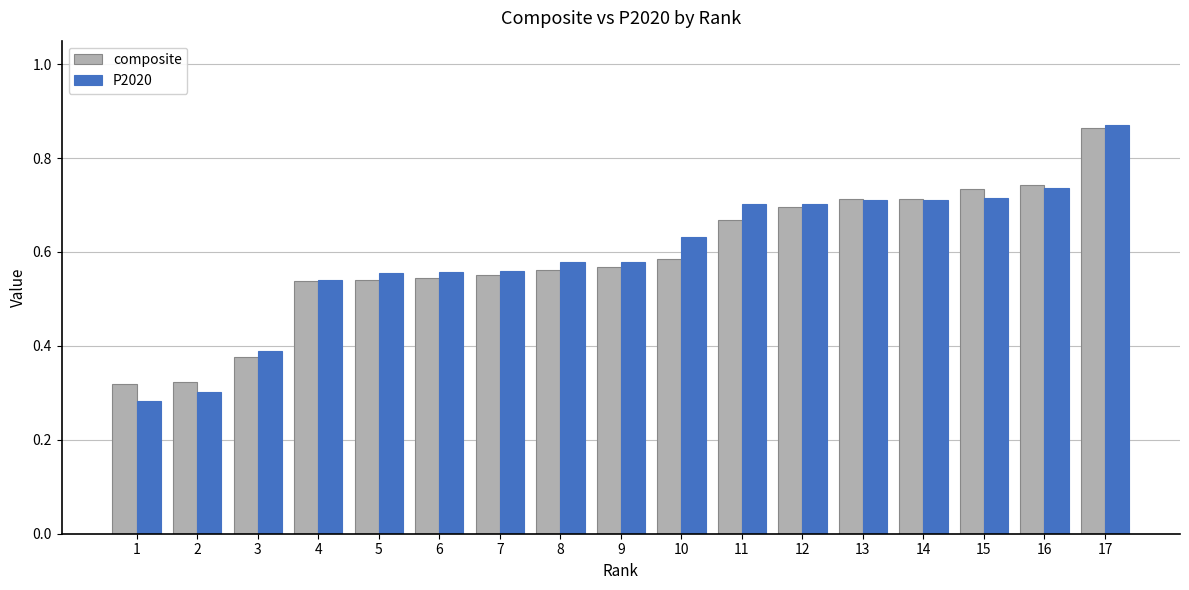

Rank the series at 2 from lowest to highest value.

P2020, composite